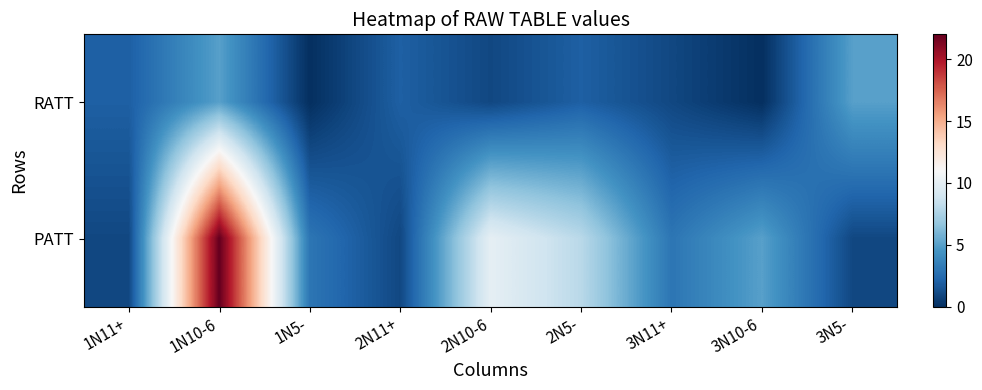

Between 1N10-6 and 1N5-, which is larger?

1N10-6